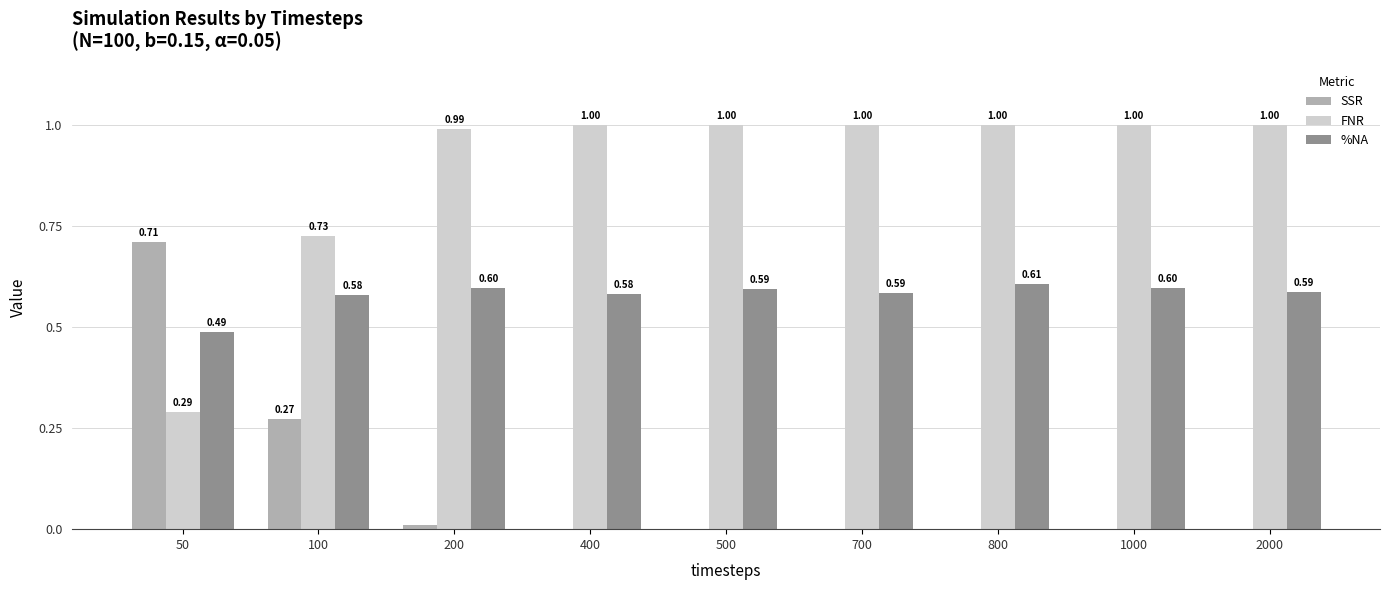

Count the %NA values in the range 0 to 1.

9